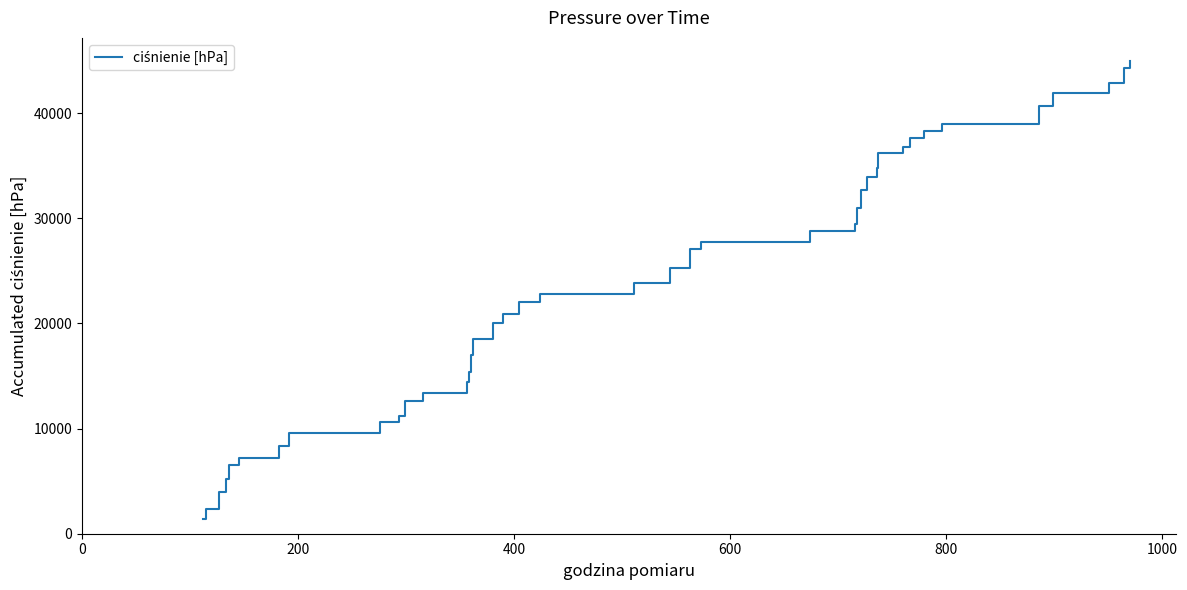

What is the maximum value shown in the chart?

44975